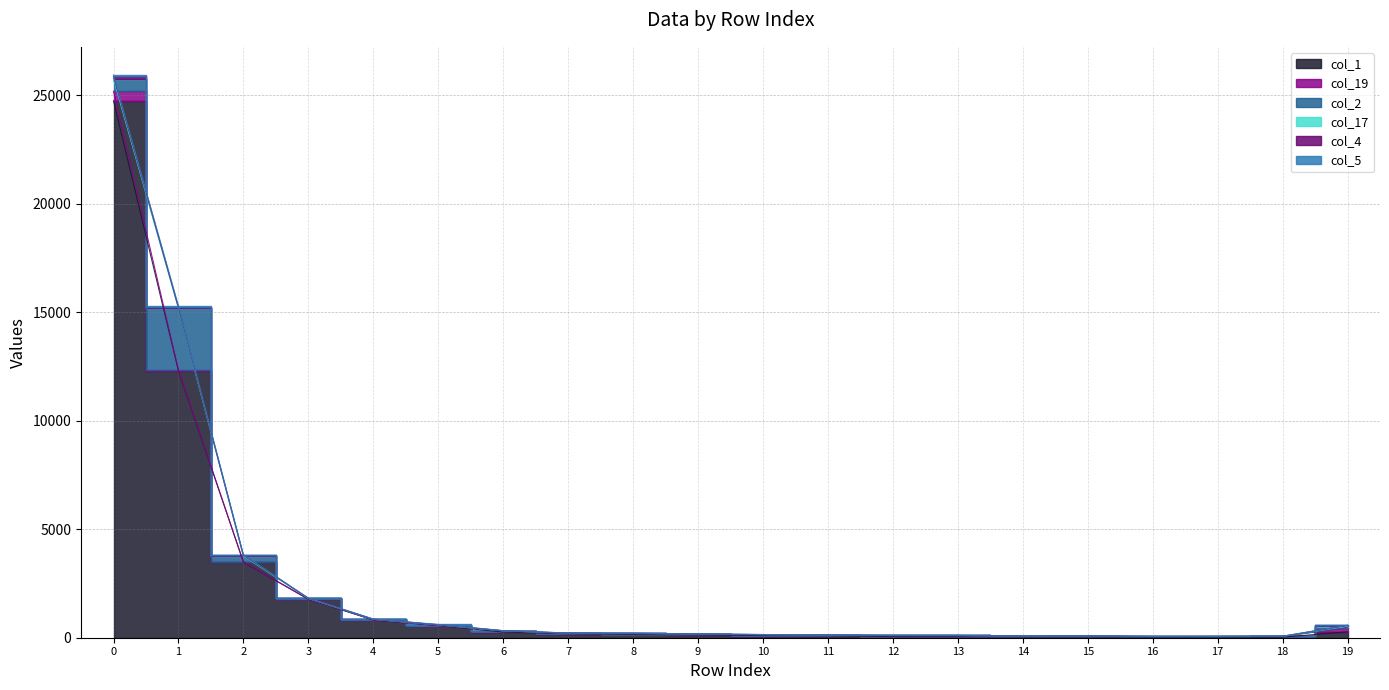

What are all the series names shown in the legend?

col_1, col_19, col_2, col_17, col_4, col_5